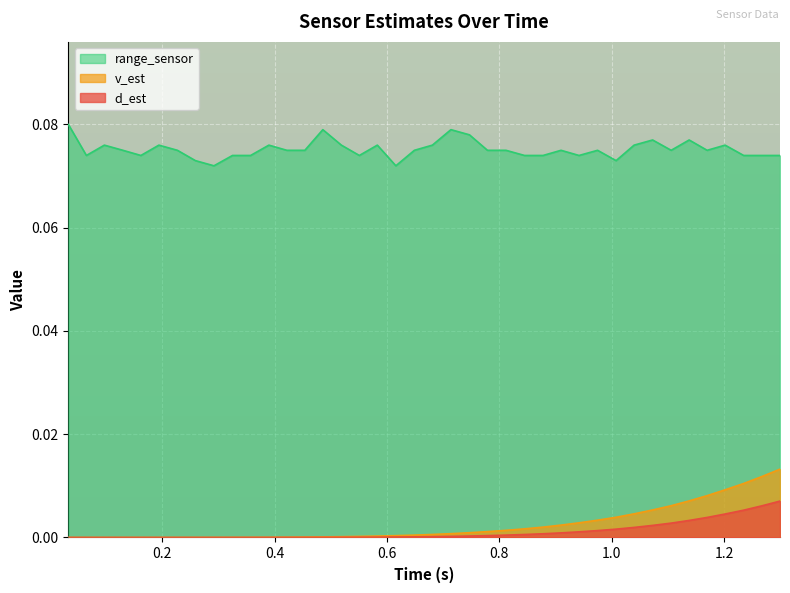

True or false: range_sensor and v_est intersect in this chart.

False